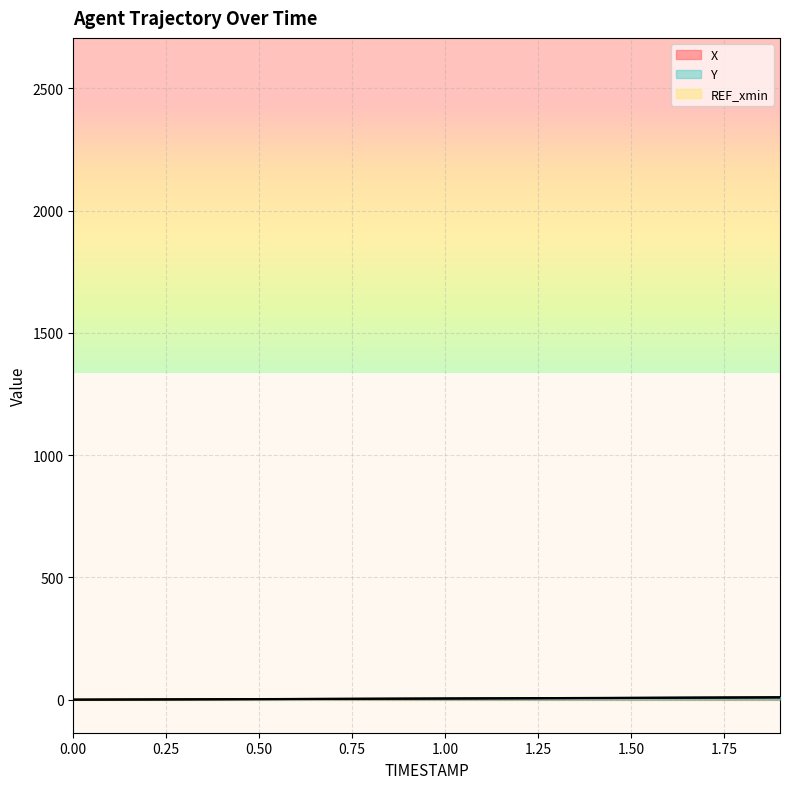

Between 1.3 and 1.6, which series saw the biggest shift?

Y